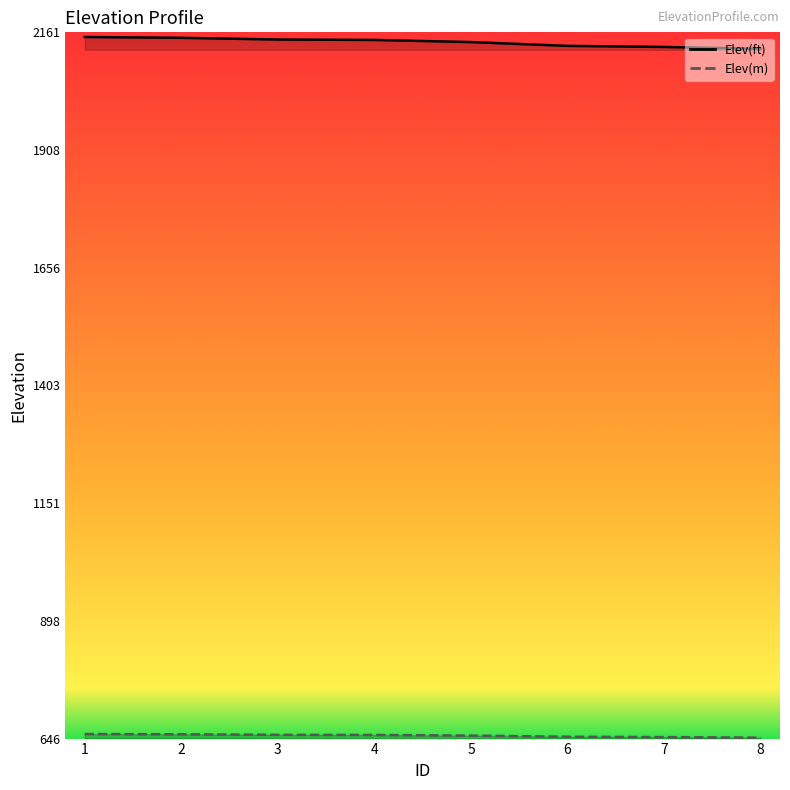

Which category has the highest value in the Elev(m) series?

1